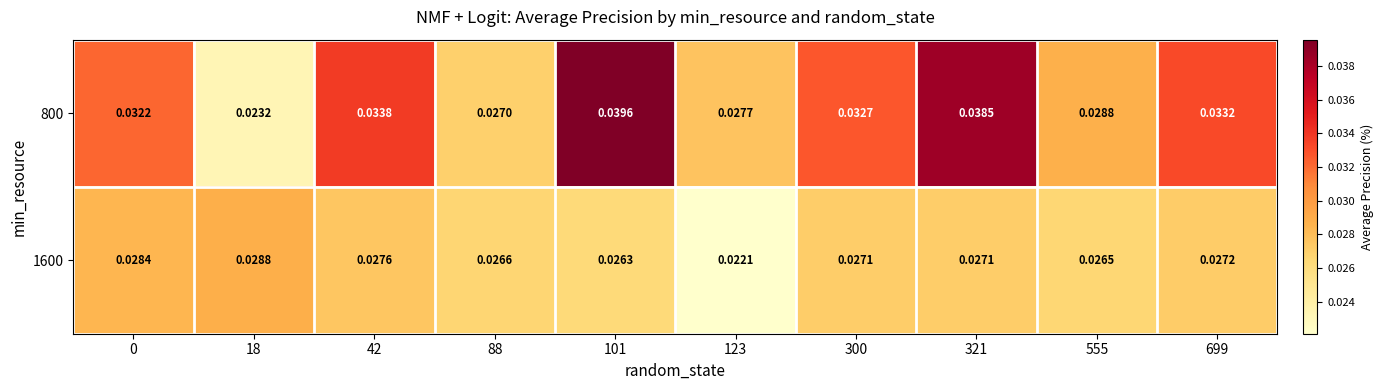

Is the value of 800 at 88 greater than the value of 1600 at 18?

No